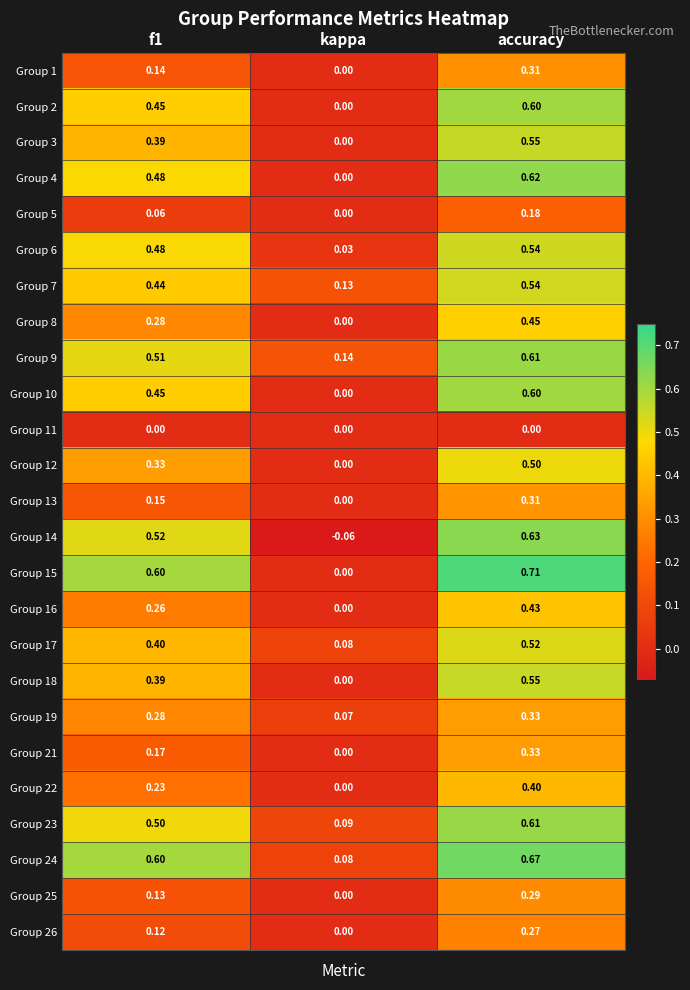

Where is Group 16 nearest to the value 0?

kappa